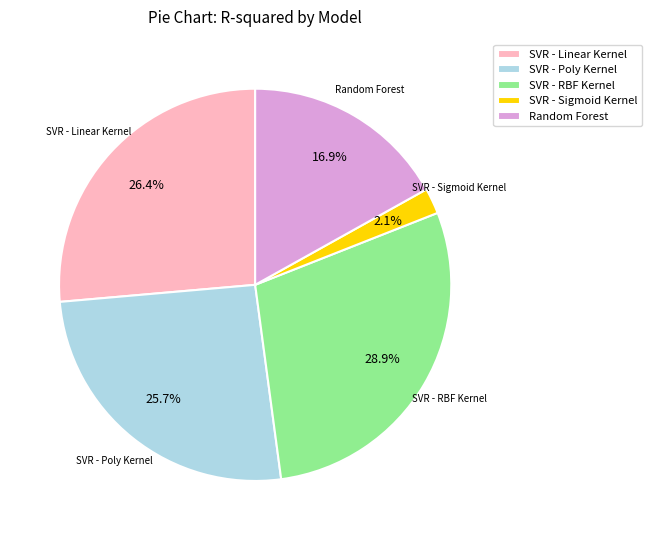

Which slice is the smallest?

SVR - Sigmoid Kernel